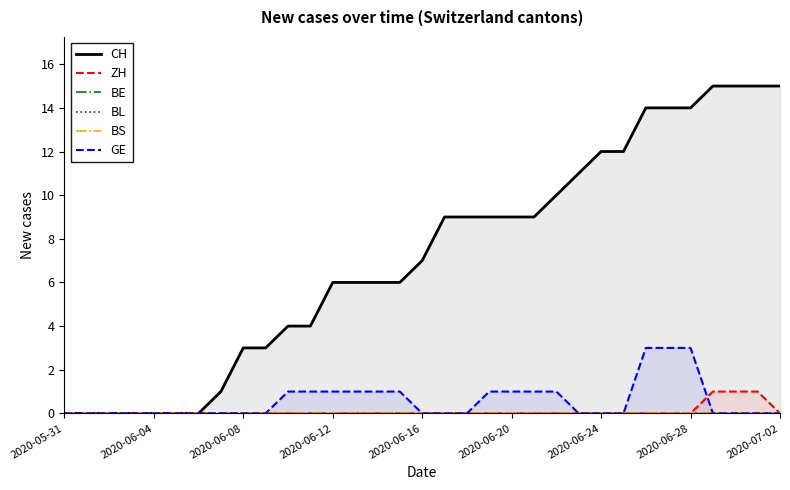

What is the difference between the maximum and minimum values in the GE series?

3